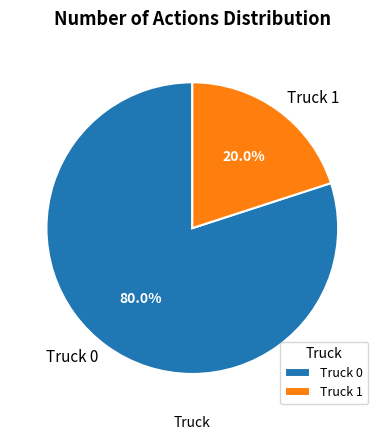

What portion of the pie excludes Truck 1?

80.0%